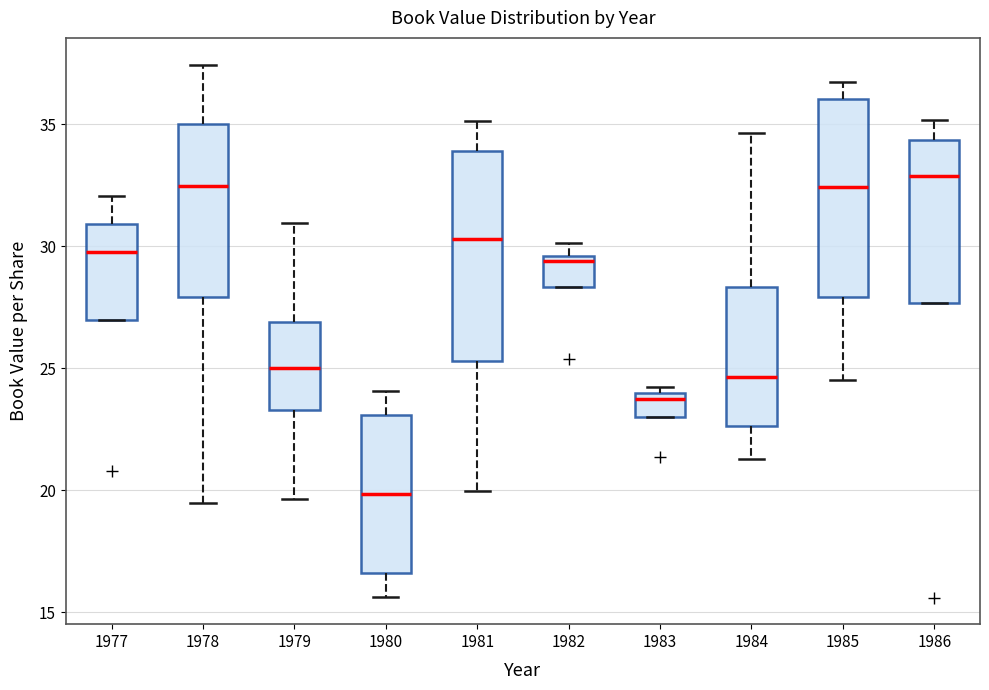

Reading left to right, read every box against the y-axis: the position of its median line, the range the box covers, and the ends of its whiskers. The values are not printed on the chart, so give them approximately, as read against the axis.

1977: median 30.0, box 27.0 to 31.0, whiskers 27.0 to 32.0
1978: median 32.5, box 28.0 to 35.0, whiskers 19.5 to 37.5
1979: median 25.0, box 23.5 to 27.0, whiskers 19.5 to 31.0
1980: median 20.0, box 16.5 to 23.0, whiskers 15.5 to 24.0
1981: median 30.5, box 25.5 to 34.0, whiskers 20.0 to 35.0
1982: median 29.5 (just below the box's upper edge), box 28.5 to 29.5, whiskers 28.5 to 30.0
1983: median 23.5, box 23.0 to 24.0, whiskers 23.0 to 24.0 (just above the box's upper edge)
1984: median 24.5, box 22.5 to 28.5, whiskers 21.5 to 34.5
1985: median 32.5, box 28.0 to 36.0, whiskers 24.5 to 36.5
1986: median 33.0, box 27.5 to 34.5, whiskers 27.5 to 35.0